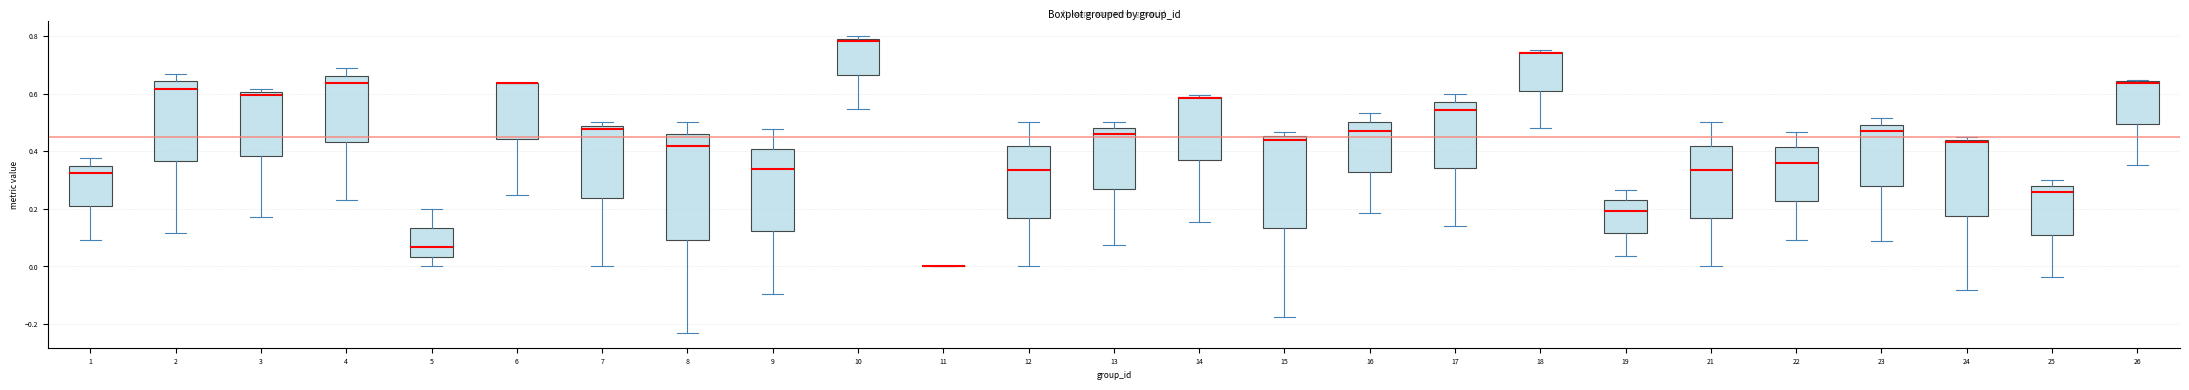

Reading left to right, transcribe this box plot: for each box, give where its median line is, the range the box spans, and where its two whiskers end, as read against the y-axis. The values are not printed on the chart, so give them approximately, as read against the axis.

1: median 0.32, box 0.20 to 0.36, whiskers 0.10 to 0.38
2: median 0.62, box 0.36 to 0.64, whiskers 0.12 to 0.66
3: median 0.60 (just below the box's upper edge), box 0.38 to 0.60, whiskers 0.18 to 0.62
4: median 0.64, box 0.44 to 0.66, whiskers 0.24 to 0.68
5: median 0.06, box 0.04 to 0.14, whiskers 0.00 to 0.20
6: median 0.64 (drawn on the box's upper edge), box 0.44 to 0.64, whiskers 0.24 to 0.64
7: median 0.48 (just below the box's upper edge), box 0.24 to 0.48, whiskers 0.00 to 0.50
8: median 0.42, box 0.10 to 0.46, whiskers -0.24 to 0.50
9: median 0.34, box 0.12 to 0.40, whiskers -0.10 to 0.48
10: median 0.78, box 0.66 to 0.80, whiskers 0.54 to 0.80 (just above the box's upper edge)
11: box collapsed to a line at 0.00, whiskers 0.00 to 0.00
12: median 0.34, box 0.16 to 0.42, whiskers 0.00 to 0.50
13: median 0.46, box 0.26 to 0.48, whiskers 0.08 to 0.50
14: median 0.58 (drawn on the box's upper edge), box 0.36 to 0.58, whiskers 0.16 to 0.60
15: median 0.44, box 0.14 to 0.46, whiskers -0.18 to 0.46 (just above the box's upper edge)
16: median 0.48, box 0.32 to 0.50, whiskers 0.18 to 0.54
17: median 0.54, box 0.34 to 0.58, whiskers 0.14 to 0.60
18: median 0.74, box 0.60 to 0.74, whiskers 0.48 to 0.76
19: median 0.20, box 0.12 to 0.24, whiskers 0.04 to 0.26
21: median 0.34, box 0.16 to 0.42, whiskers 0.00 to 0.50
22: median 0.36, box 0.22 to 0.42, whiskers 0.10 to 0.46
23: median 0.46, box 0.28 to 0.50, whiskers 0.08 to 0.52
24: median 0.44 (just below the box's upper edge), box 0.18 to 0.44, whiskers -0.08 to 0.44 (just above the box's upper edge)
25: median 0.26, box 0.12 to 0.28, whiskers -0.04 to 0.30
26: median 0.64 (just below the box's upper edge), box 0.50 to 0.64, whiskers 0.36 to 0.64 (just above the box's upper edge)